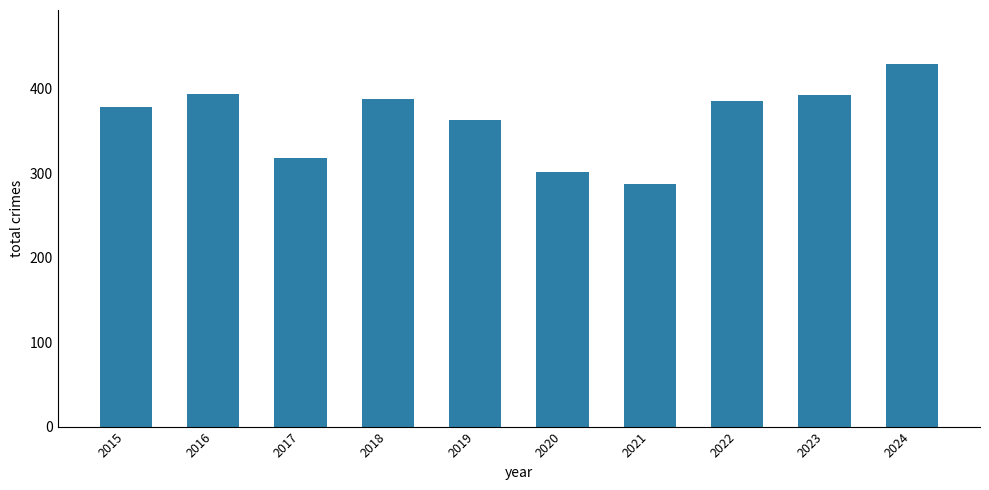

What is the value of the 10th bar from the left?

429